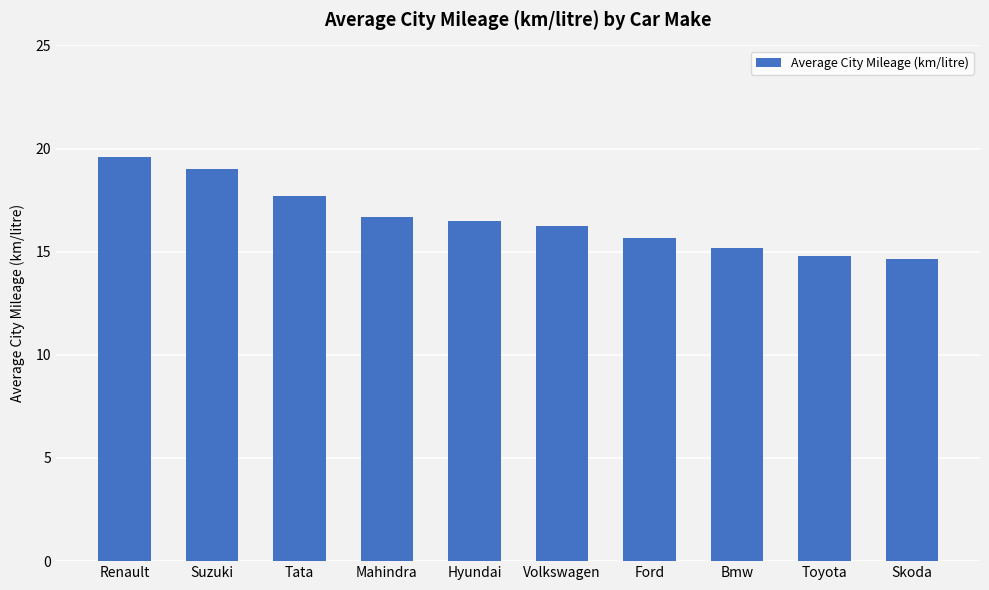

What is the sum of the values at Toyota and Volkswagen?

31.0